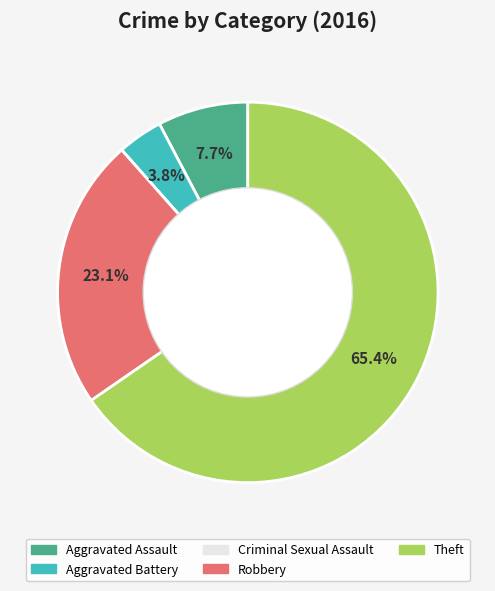

True or false: Robbery accounts for 38% of the total.

False